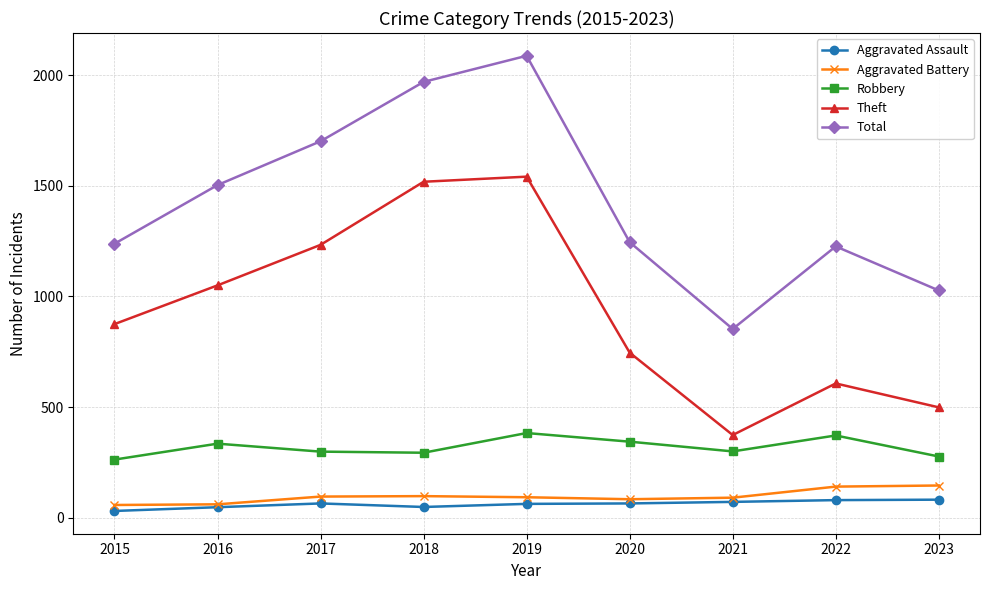

What is the maximum value for Aggravated Battery?

146